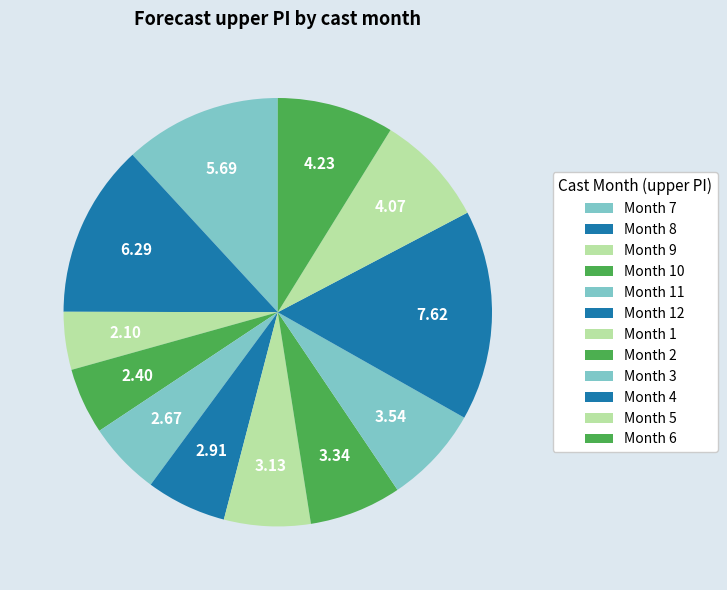

Which slice is the smallest?

Month 9